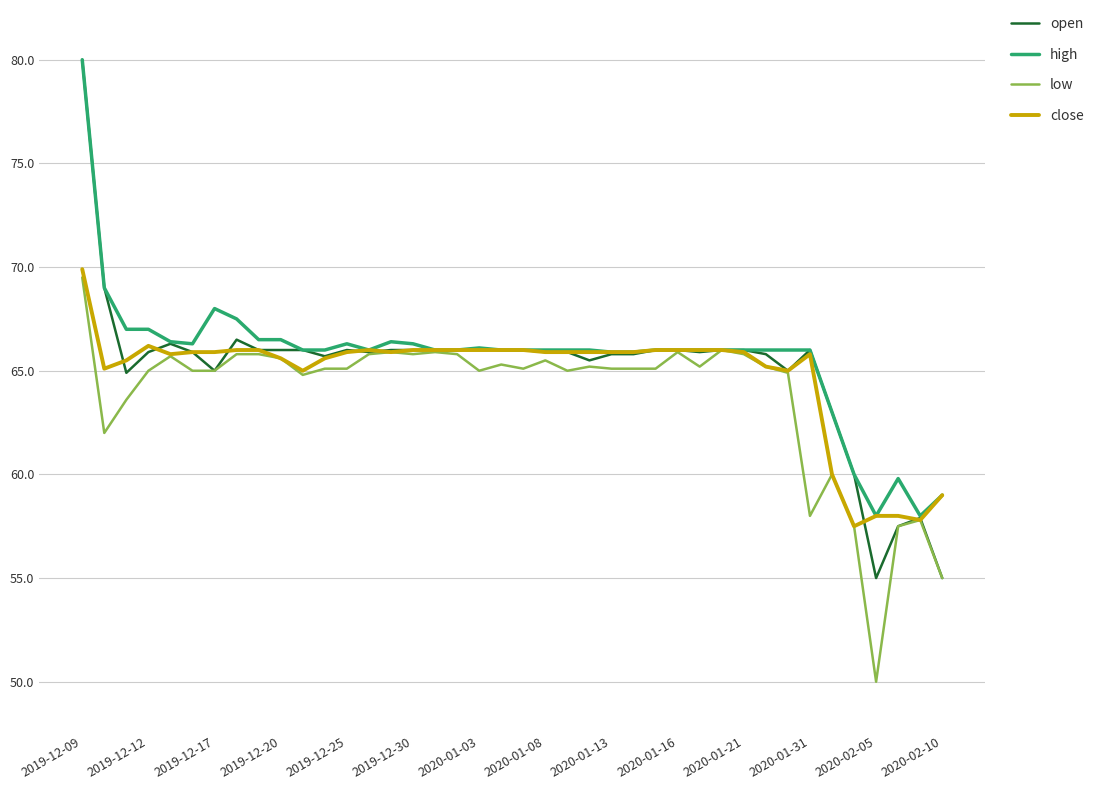

What is the greatest value displayed?

80.0